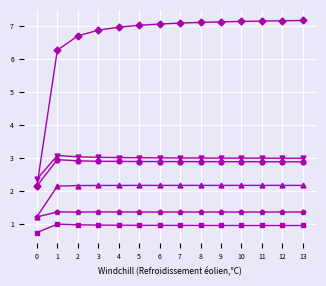

What is the spread (max minus min) of values at 6?

6.1